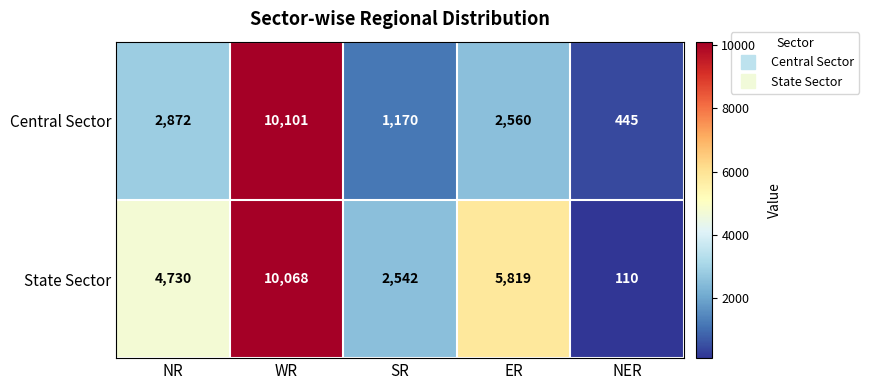

What is the difference between the maximum and minimum values in the State Sector series?

9958